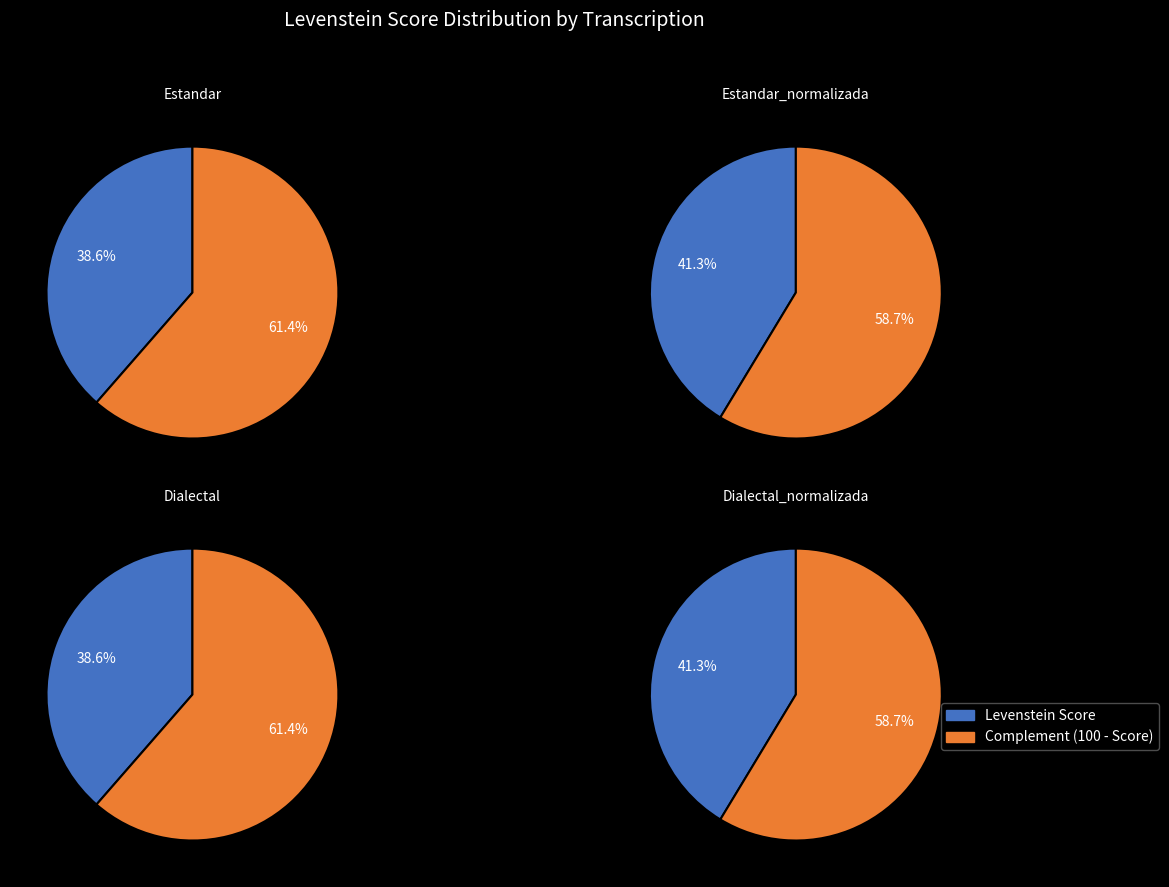

Does Estandar_normalizada represent more than half of the total?

No